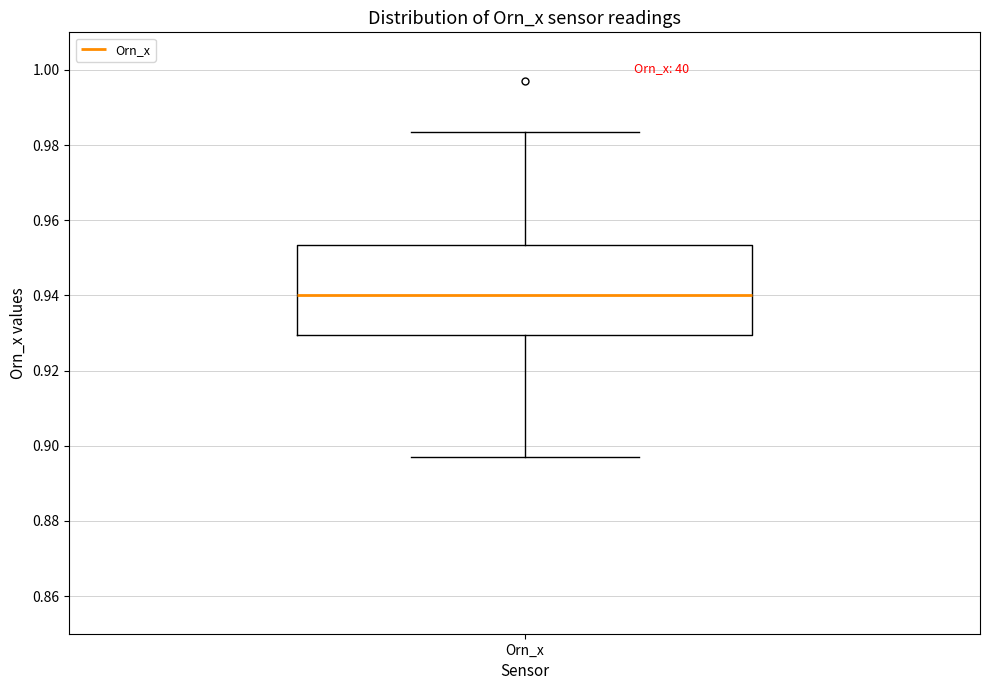

Read this box plot against the y-axis: the position of the median line, the range covered by the box, and the ends of both whiskers. The values are not printed on the chart, so give them approximately, as read against the axis.

median 0.940, box 0.930 to 0.954, whiskers 0.896 to 0.984